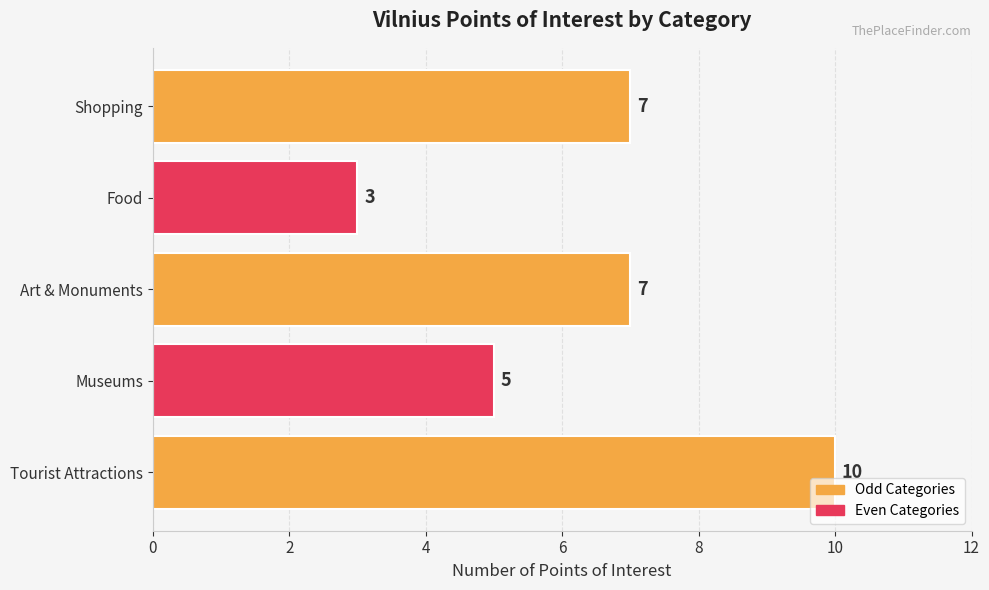

What is the difference between the values at Tourist Attractions and Shopping?

3